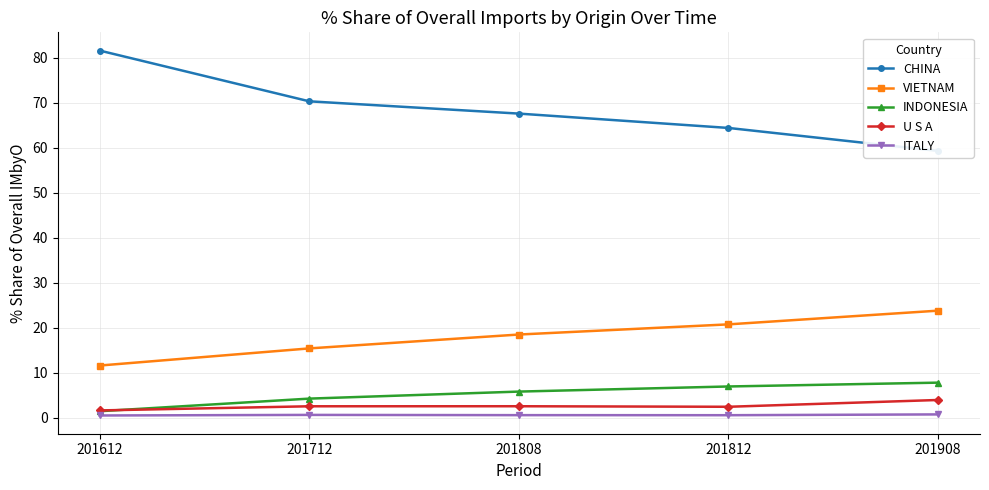

Which category has the highest value in the U S A series?

201908